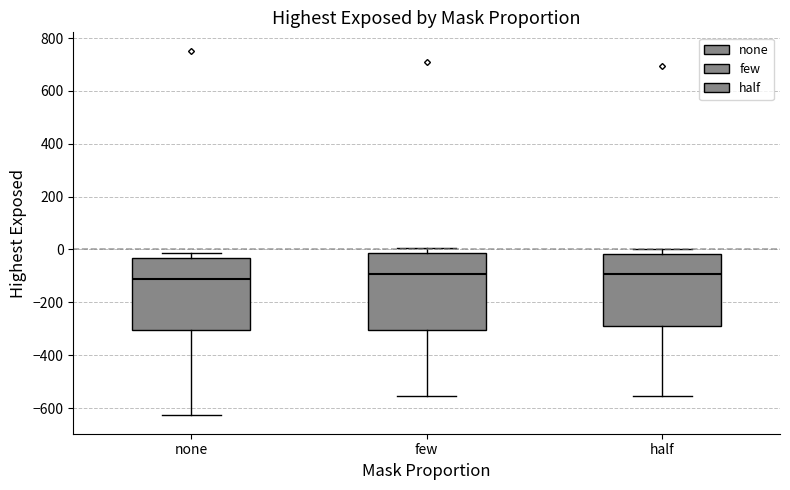

Reading left to right, read every box against the y-axis: the position of its median line, the range the box covers, and the ends of its whiskers. The values are not printed on the chart, so give them approximately, as read against the axis.

none: median -120, box -300 to -40, whiskers -620 to -20
few: median -100, box -300 to -20, whiskers -560 to 0
half: median -100, box -280 to -20, whiskers -560 to 0